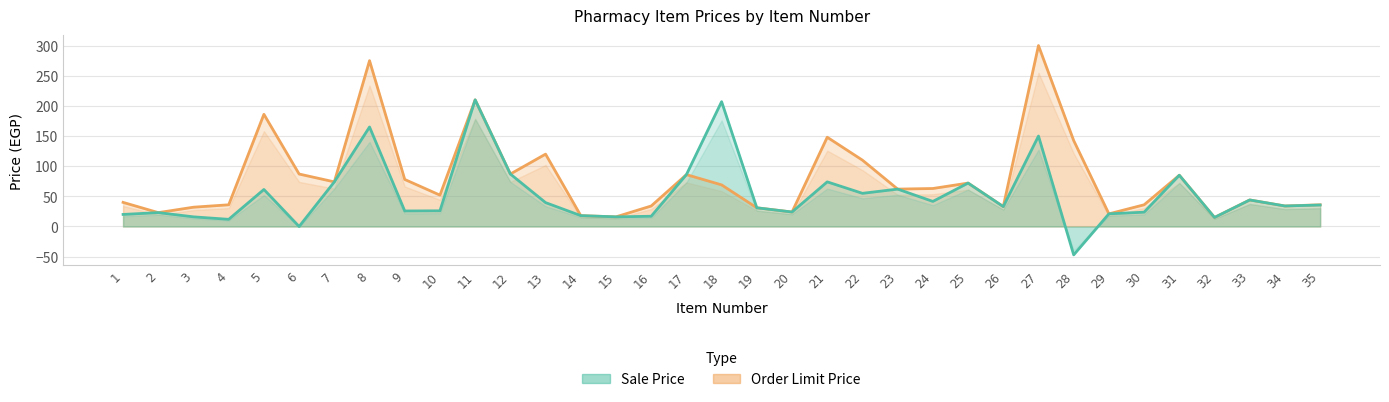

What is the value of the Sale Price point at the 24th from the left?

41.6